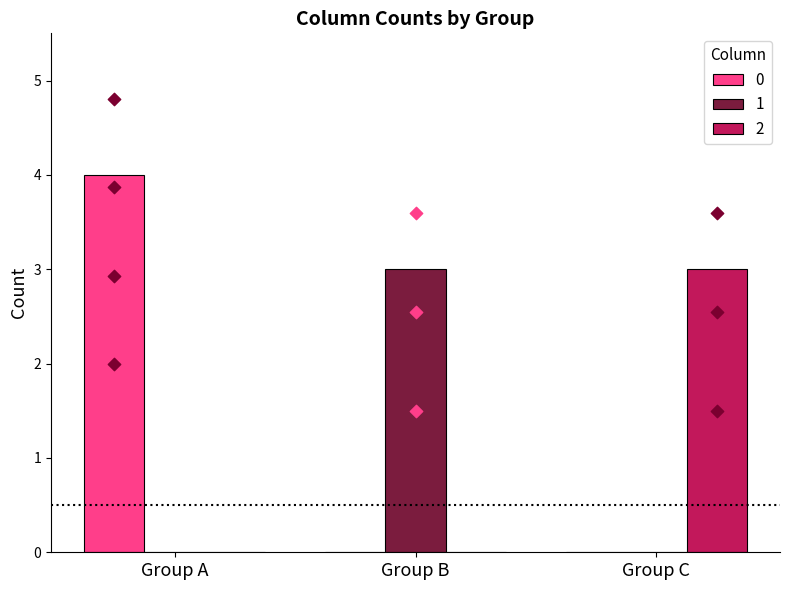

What are all the series names shown in the legend?

0, 1, 2